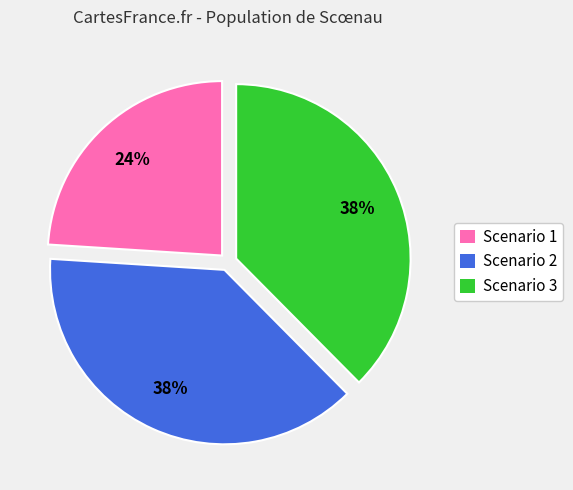

Is there any slice that represents more than half of the pie?

No